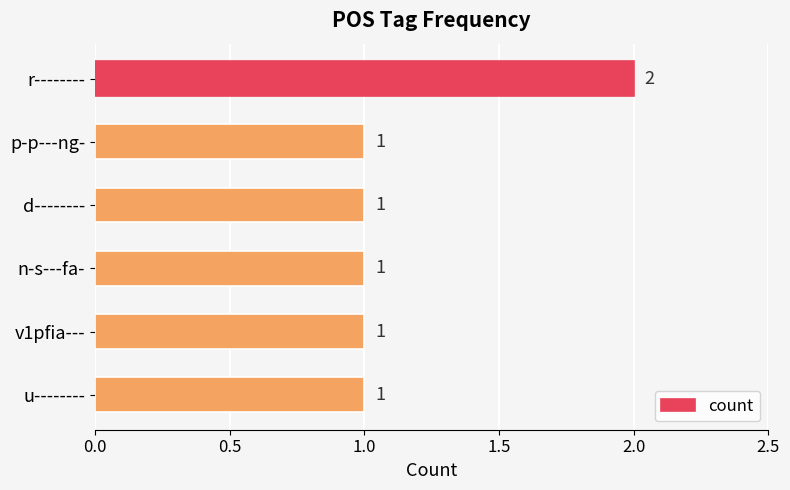

True or false: the data shows 1 at p-p---ng-.

True